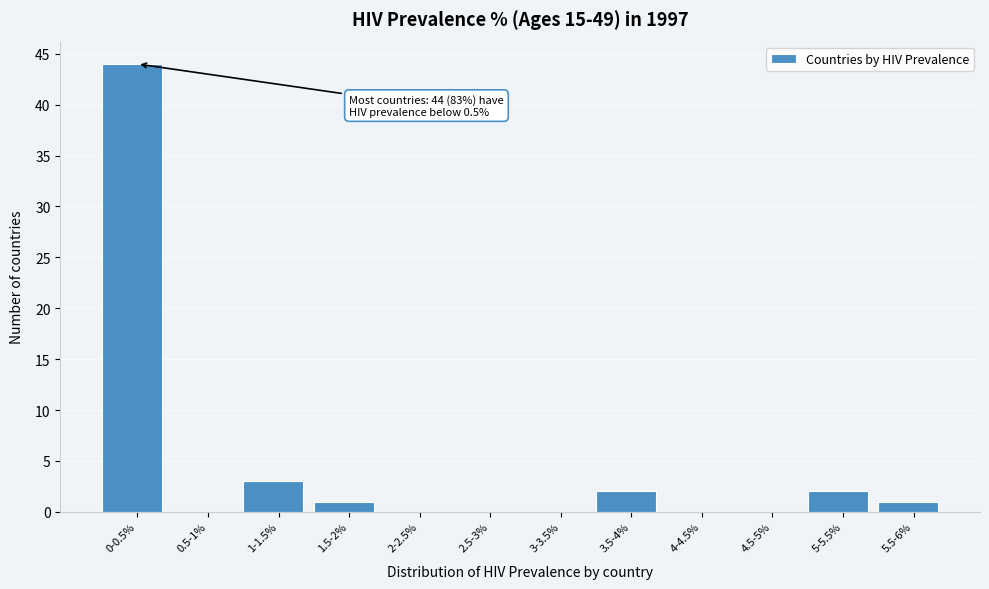

Reading right to left, what are all the values shown in this chart?

5.5-6%=1	5-5.5%=2	4.5-5%=0	4-4.5%=0	3.5-4%=2	3-3.5%=0	2.5-3%=0	2-2.5%=0	1.5-2%=1	1-1.5%=3	0.5-1%=0	0-0.5%=44